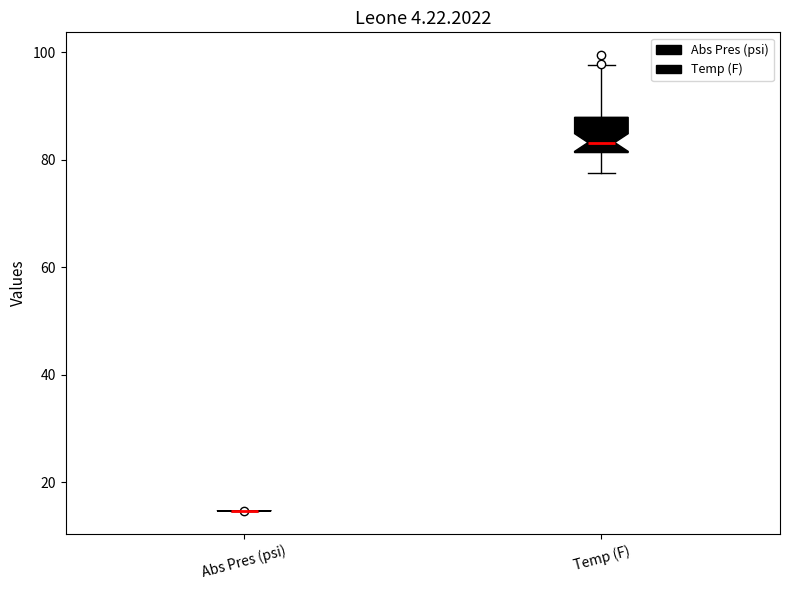

Reading left to right, read every box against the y-axis: the position of its median line, the range the box covers, and the ends of its whiskers. The values are not printed on the chart, so give them approximately, as read against the axis.

Abs Pres (psi): box collapsed to a line at 14, whiskers 14 to 14
Temp (F): median 84, box 82 to 88, whiskers 78 to 98